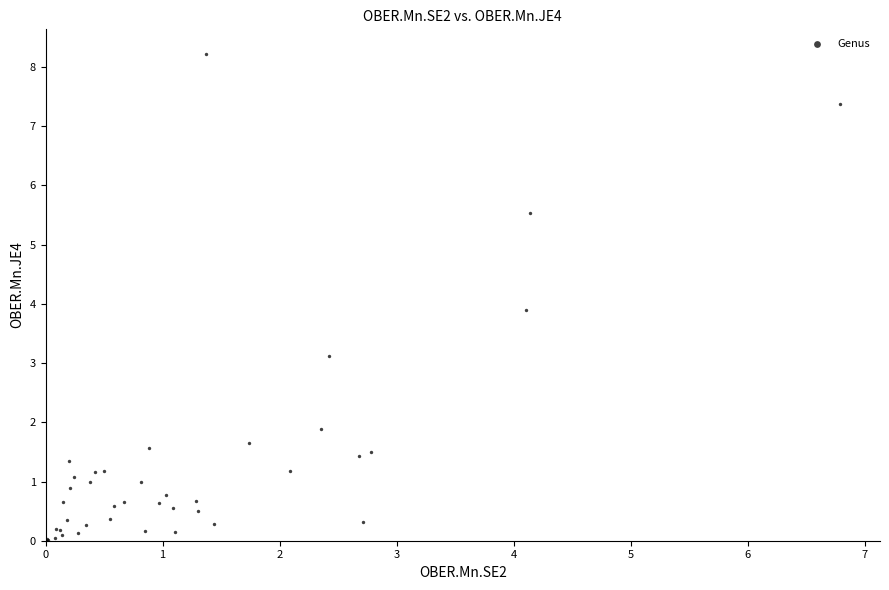

What Y value in the scatter plot is closest to 4?

3.9